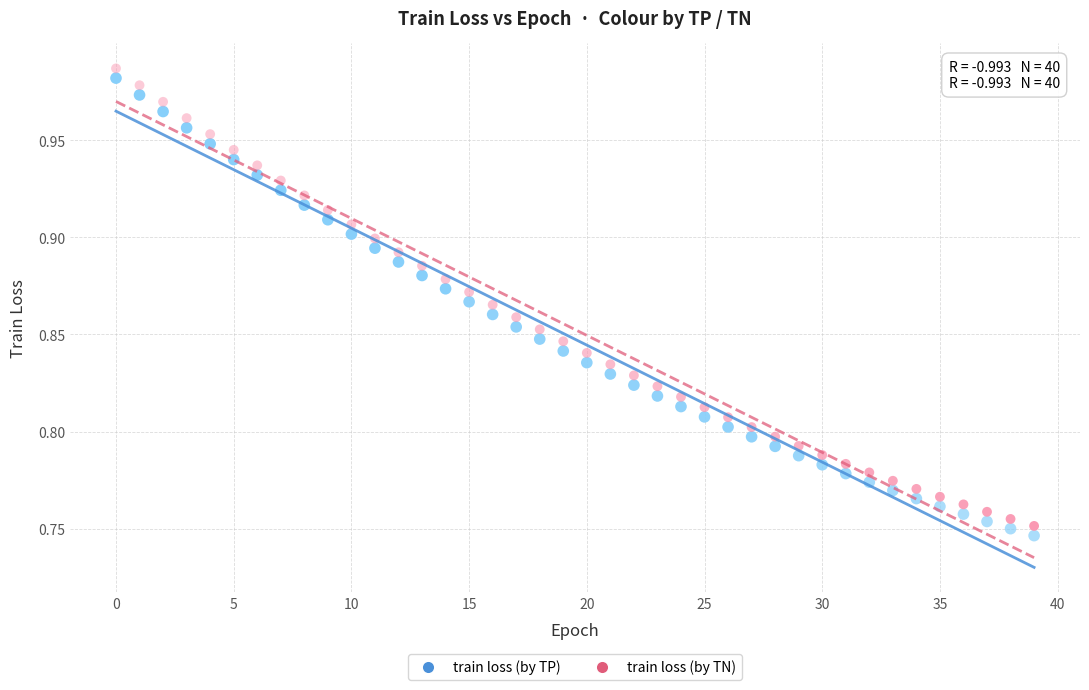

What are all the series names shown in the legend?

train loss (by TP), train loss (by TN)